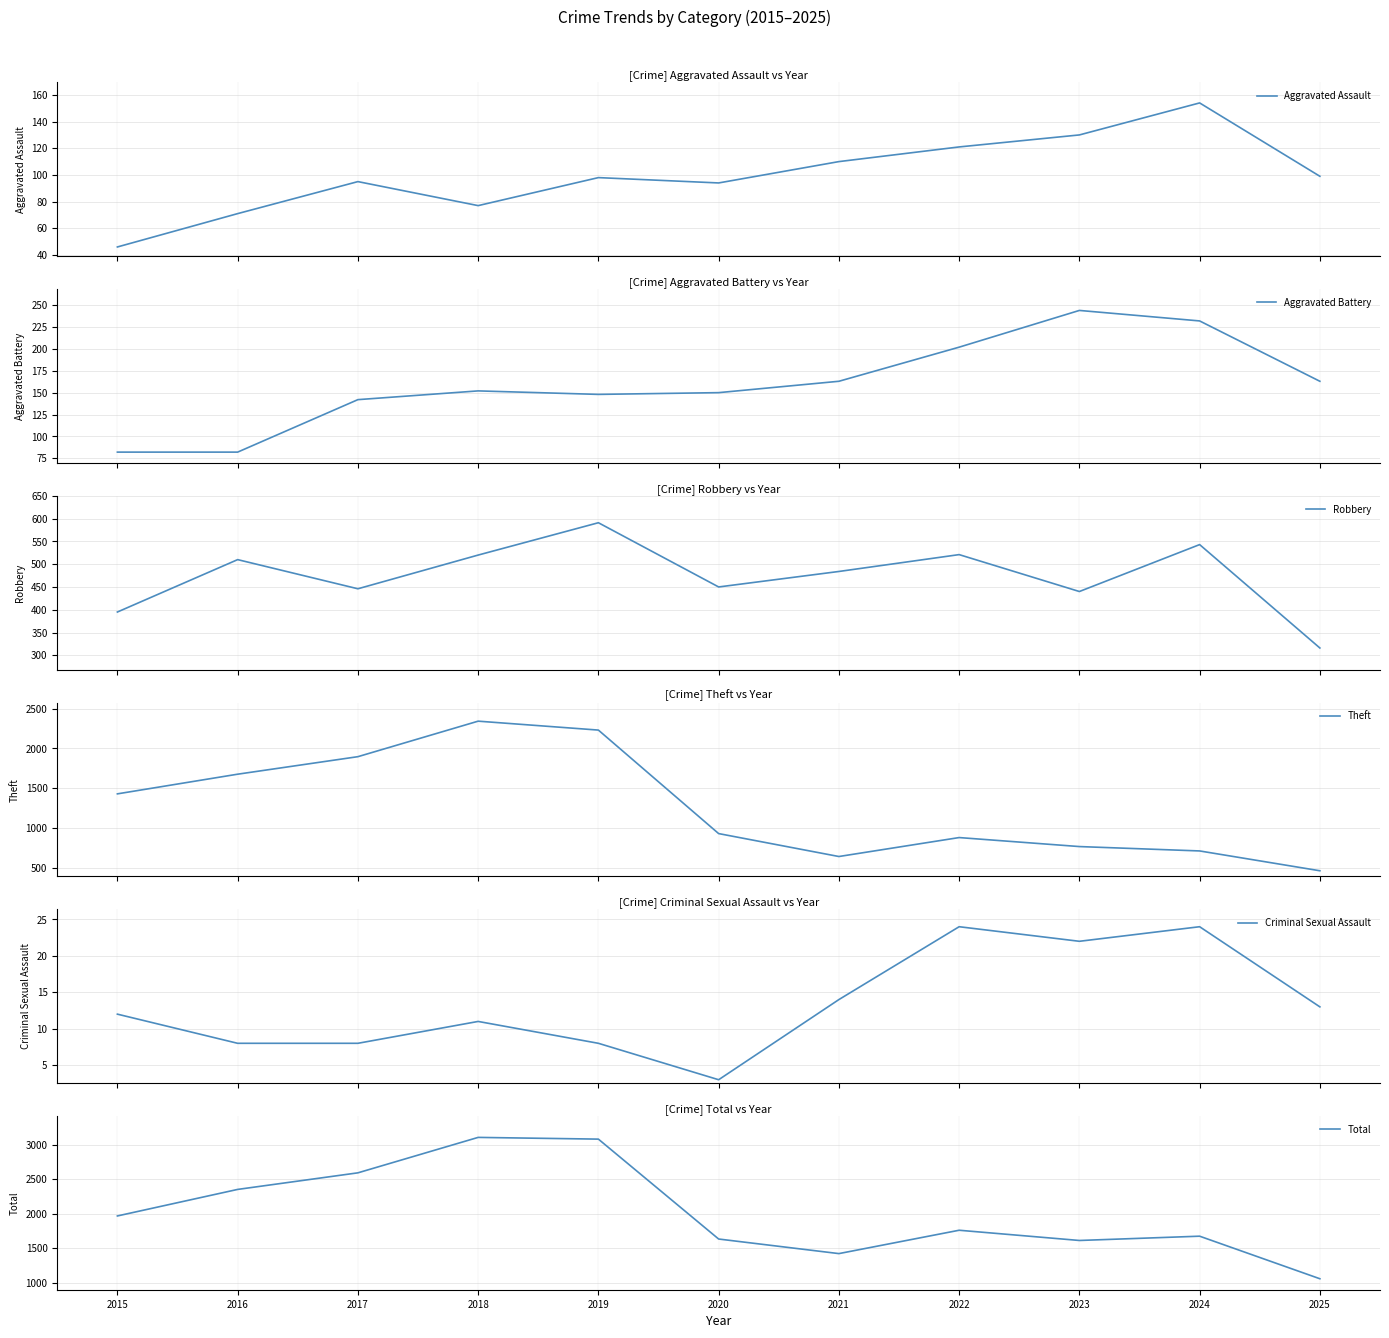

What are all the series names shown in the legend?

Aggravated Assault, Aggravated Battery, Robbery, Theft, Criminal Sexual Assault, Total